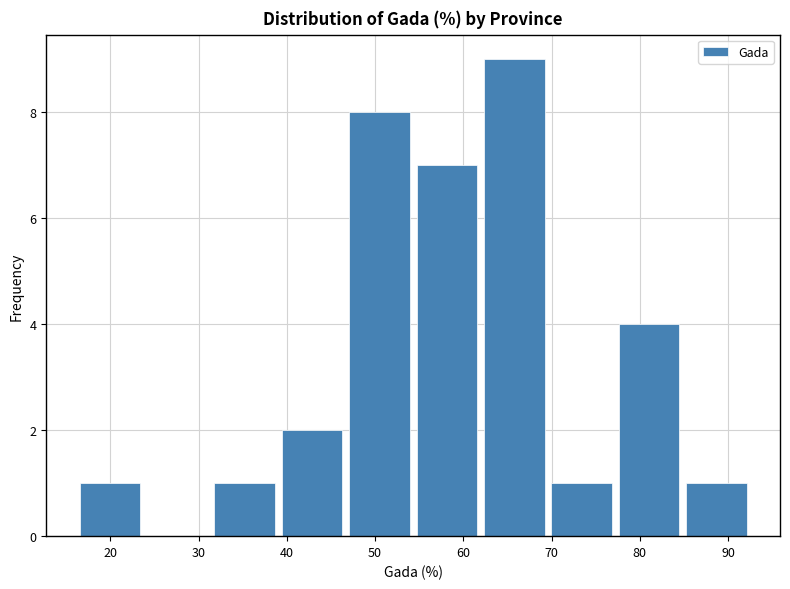

Over which range of the x-axis is the bar tallest?

62 to 70